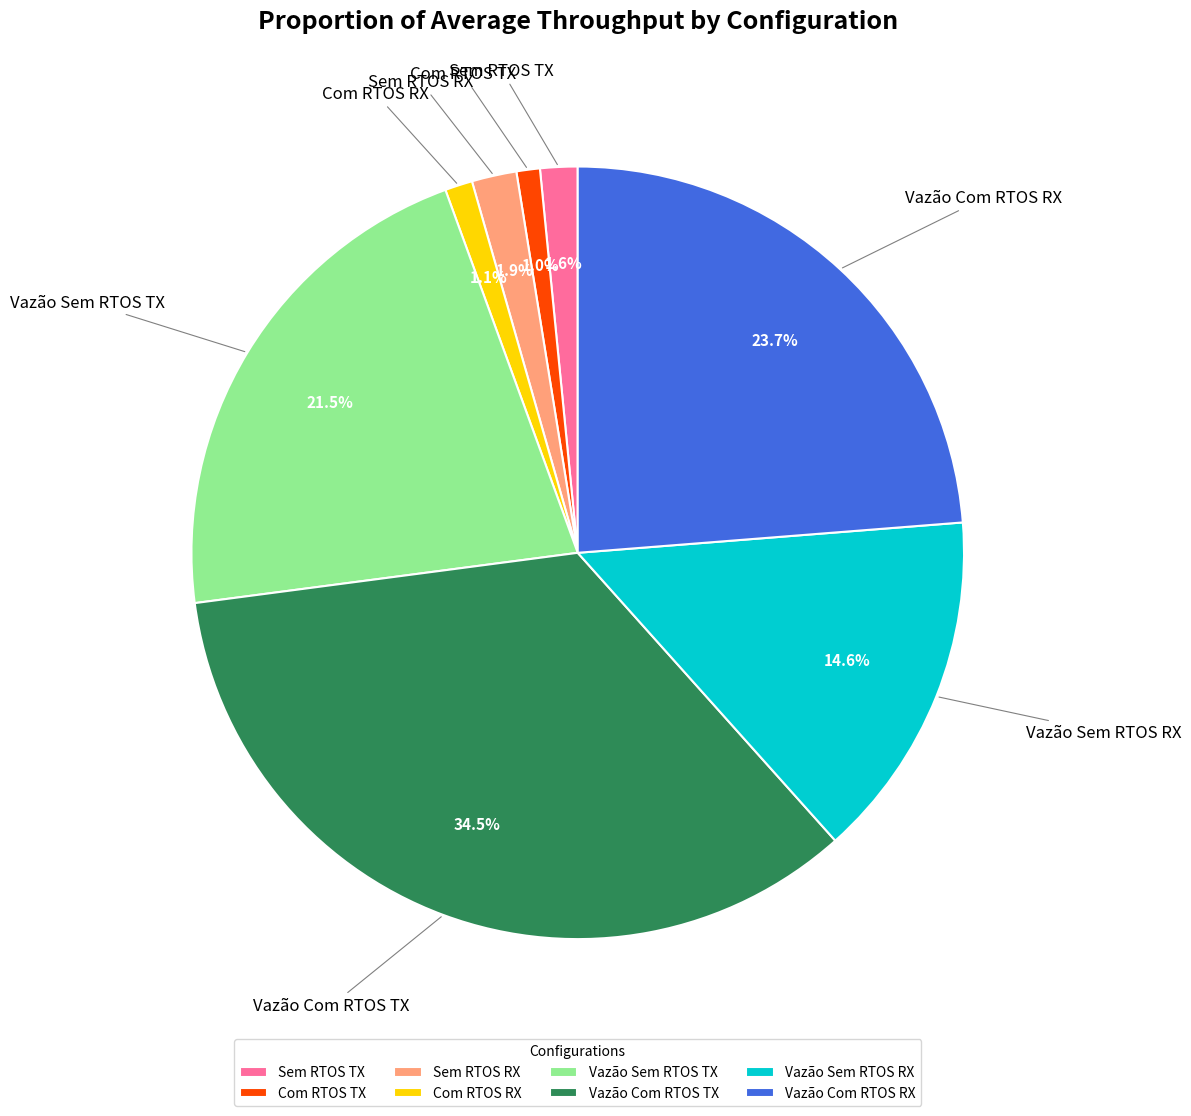

How much of the chart is everything except Com RTOS RX?

98.9%